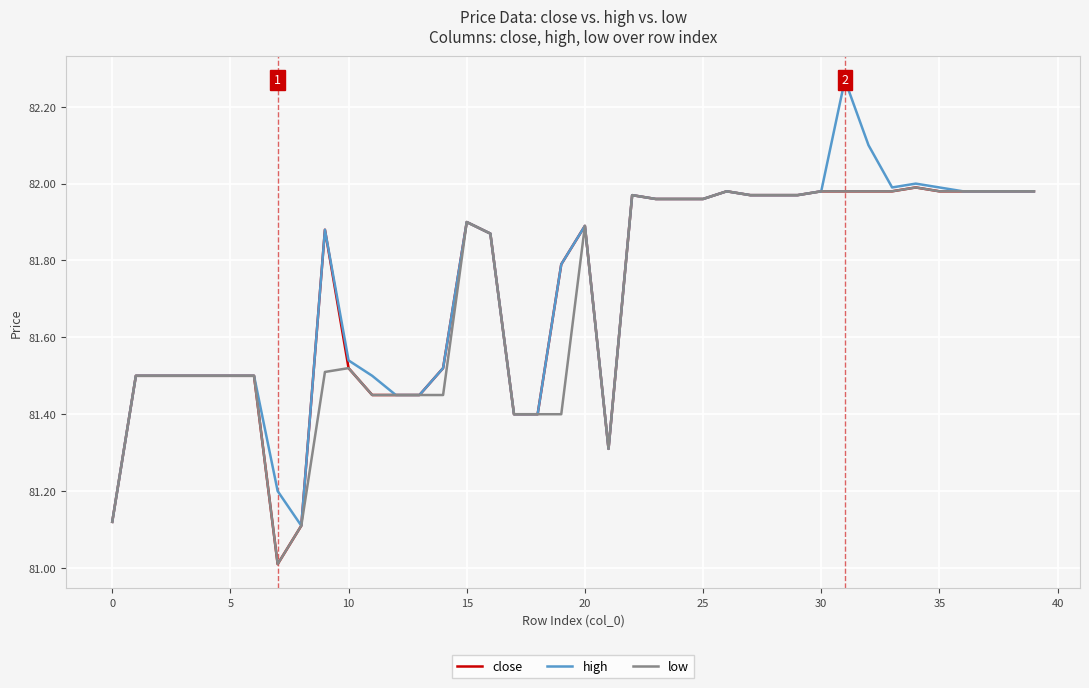

What is the smallest value displayed?

81.0